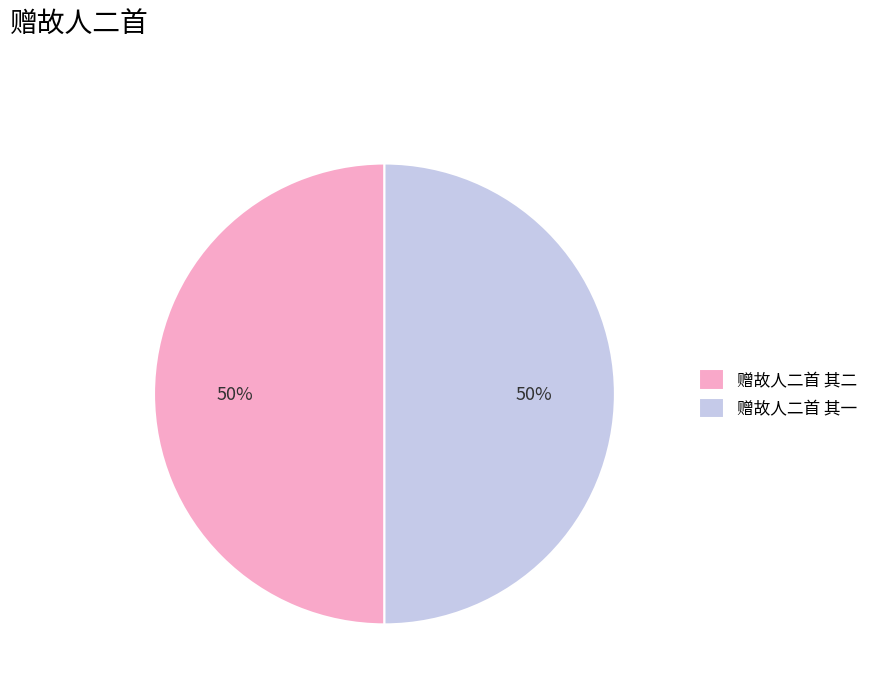

What is the ratio of the value at 赠故人二首 其二 to the value at 赠故人二首 其一?

1.0